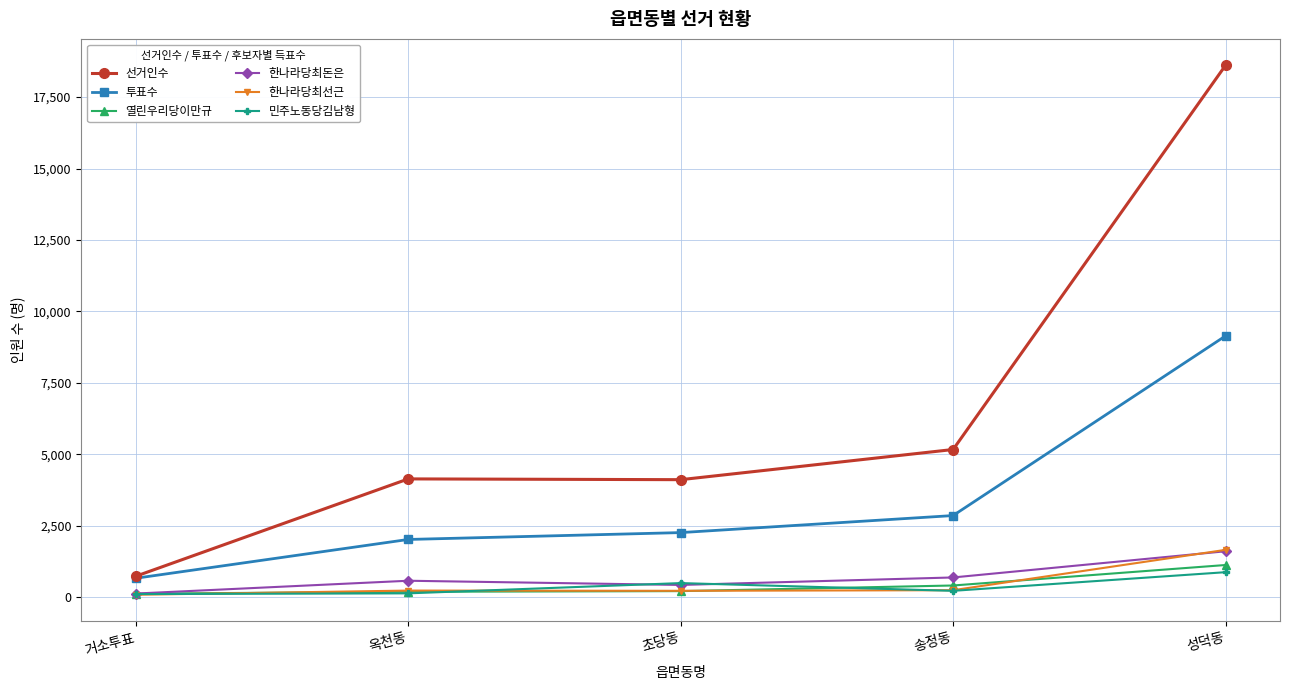

True or false: 민주노동당김남형 has a value of 117 at 거소투표.

True